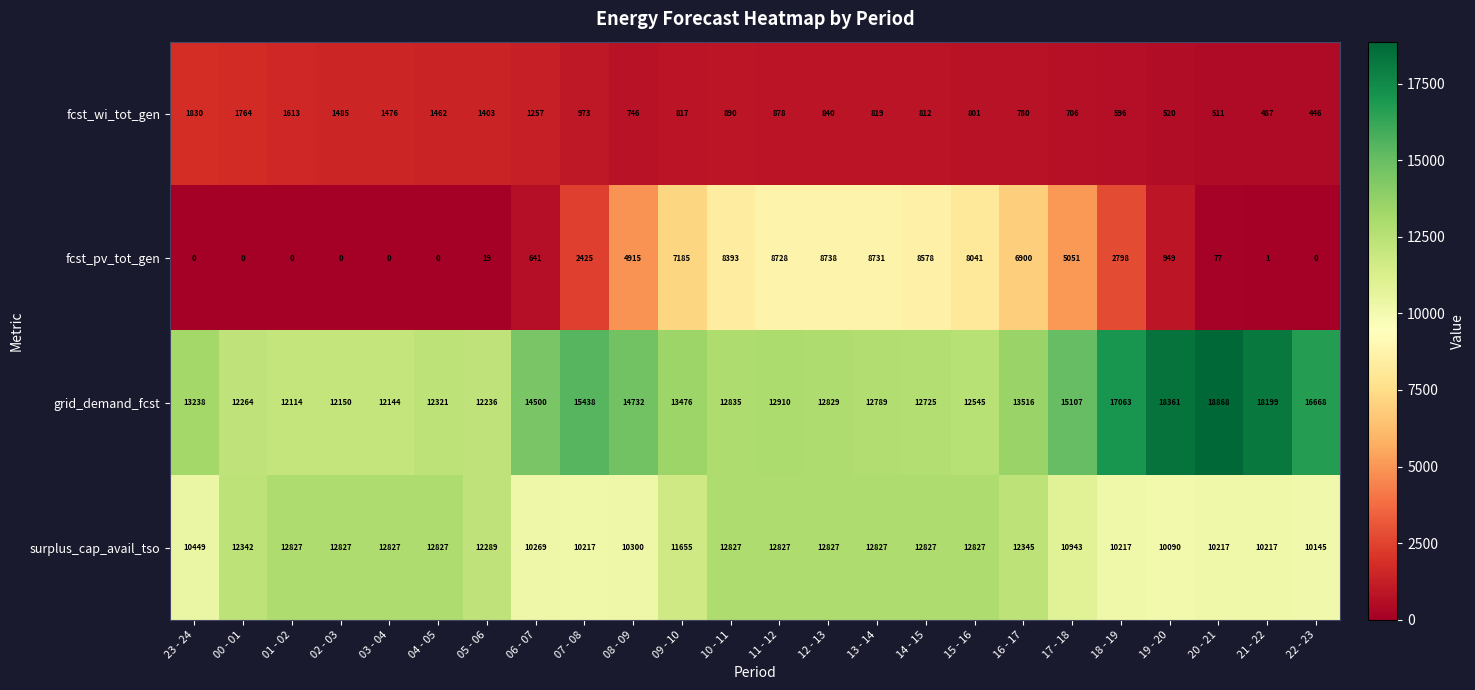

What is the spread (max minus min) of values at 20 - 21?

18791